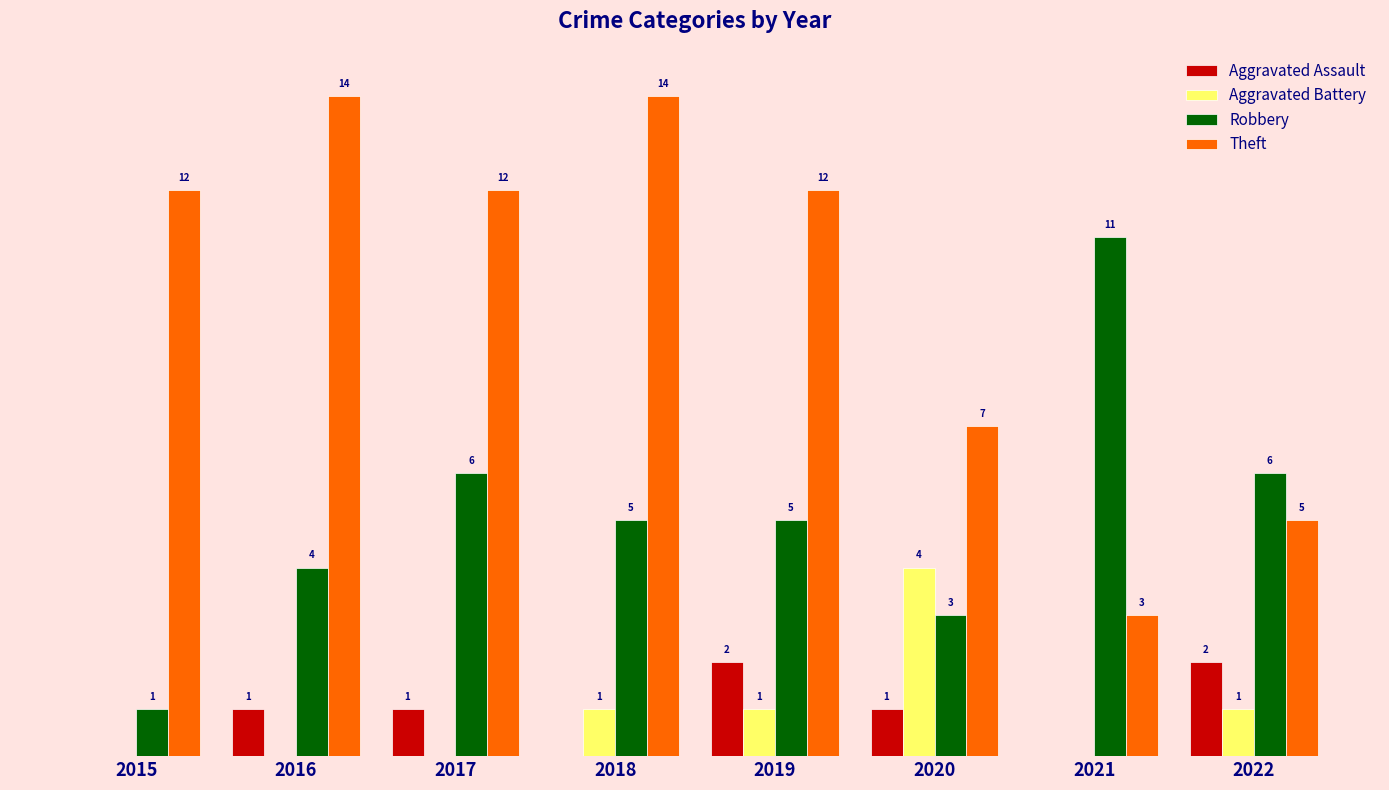

Between 2015 and 2022, which series saw the biggest shift?

Theft